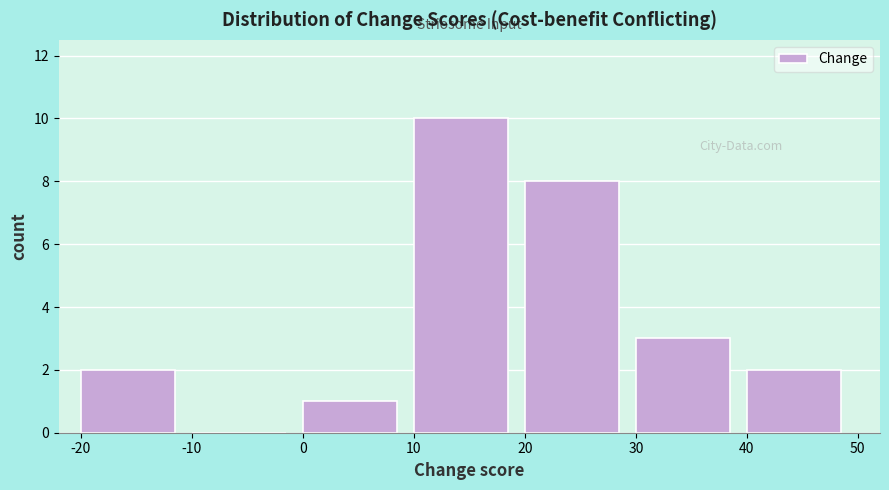

Reading left to right, list every bar in this chart as the range it spans on the x-axis followed by its height. The values are not printed on the chart, so give them approximately, as read against the axis.

-20 to -10: 2
-10 to 0: 0
0 to 10: 1
10 to 20: 10
20 to 30: 8
30 to 40: 3
40 to 50: 2